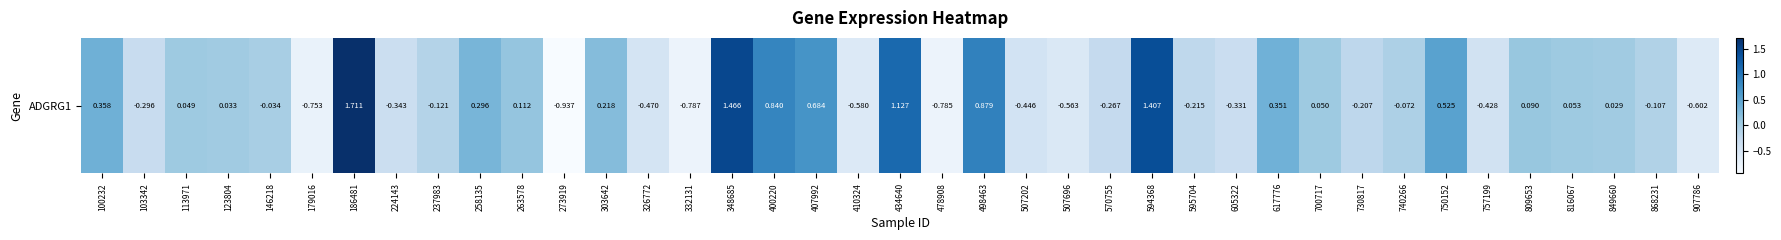

Reading right to left, transcribe all the data shown in this chart.

907786=-0.6	868231=-0.1	849660=0.0	816067=0.1	809653=0.1	757199=-0.4	750152=0.5	740266=-0.1	730817=-0.2	700717=0.1	617776=0.4	605322=-0.3	595704=-0.2	594368=1.4	570755=-0.3	507696=-0.6	507202=-0.4	498463=0.9	478908=-0.8	434640=1.1	410324=-0.6	407992=0.7	400220=0.8	348685=1.5	332131=-0.8	326772=-0.5	303642=0.2	273919=-0.9	263578=0.1	258135=0.3	237983=-0.1	224143=-0.3	186481=1.7	179016=-0.8	146218=-0.0	123804=0.0	113971=0.0	103342=-0.3	100232=0.4